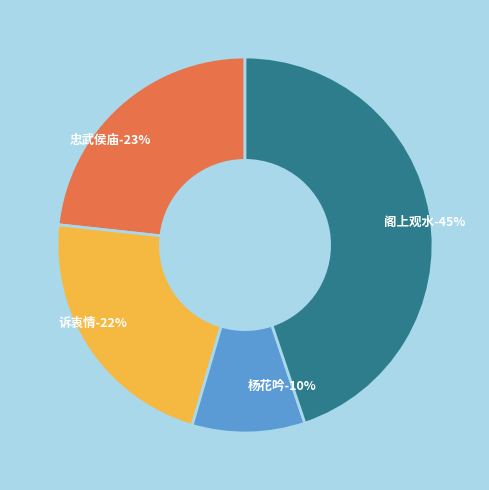

Count the number of slices in the pie.

4